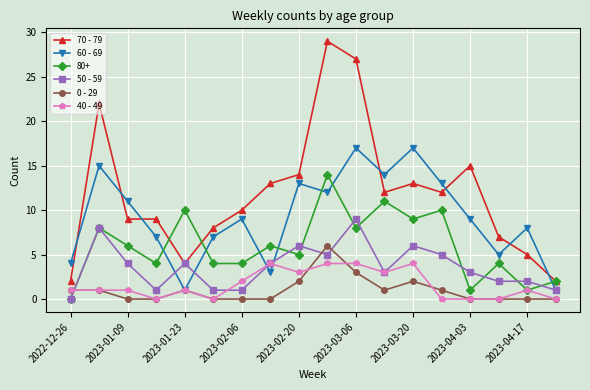

True or false: 50 - 59 has more than 2 points higher than both neighbors.

True